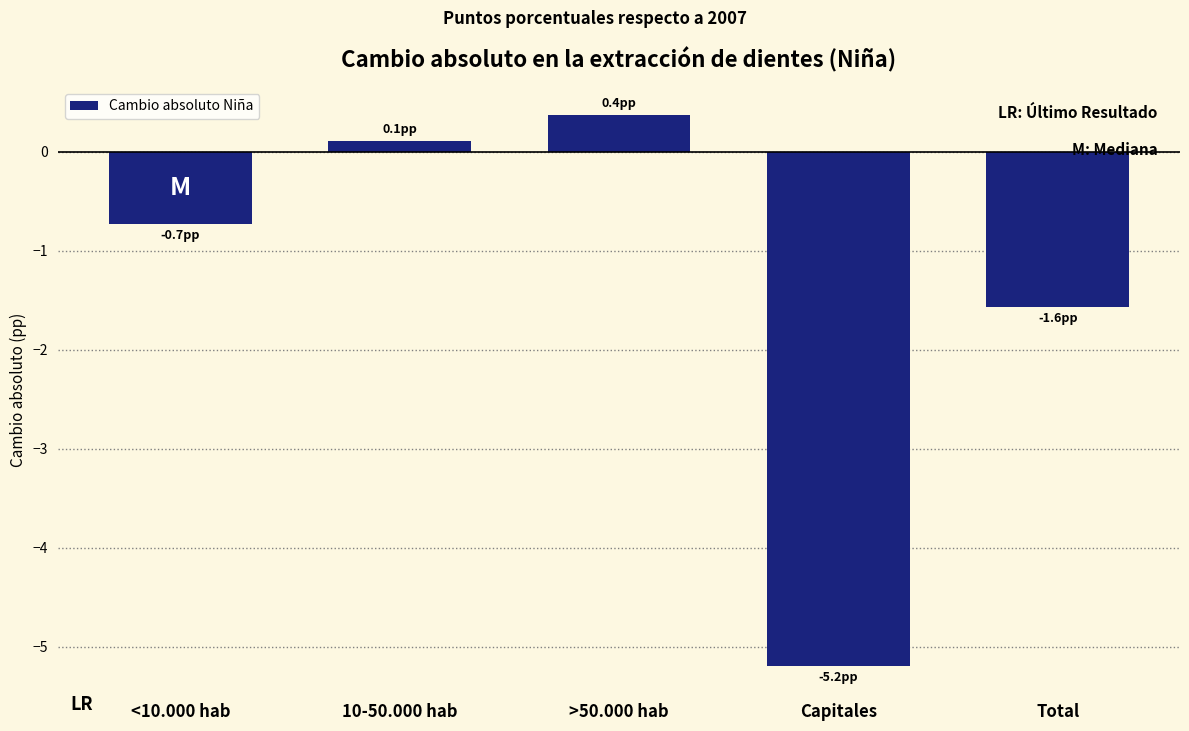

Reading left to right, extract all data points from this chart.

-0.7	0.1	0.4	-5.2	-1.6